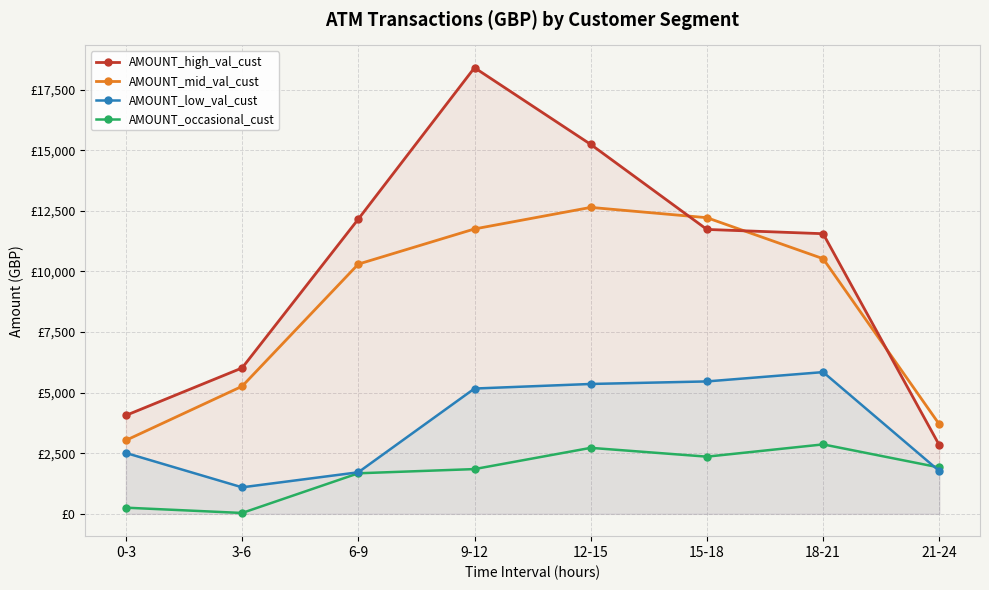

What is the value of the AMOUNT_low_val_cust point at the 6th from the left?

5463.3